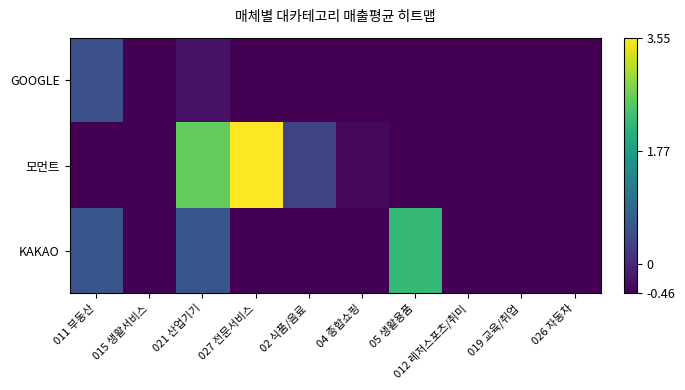

Which series has the largest total across all categories?

모먼트